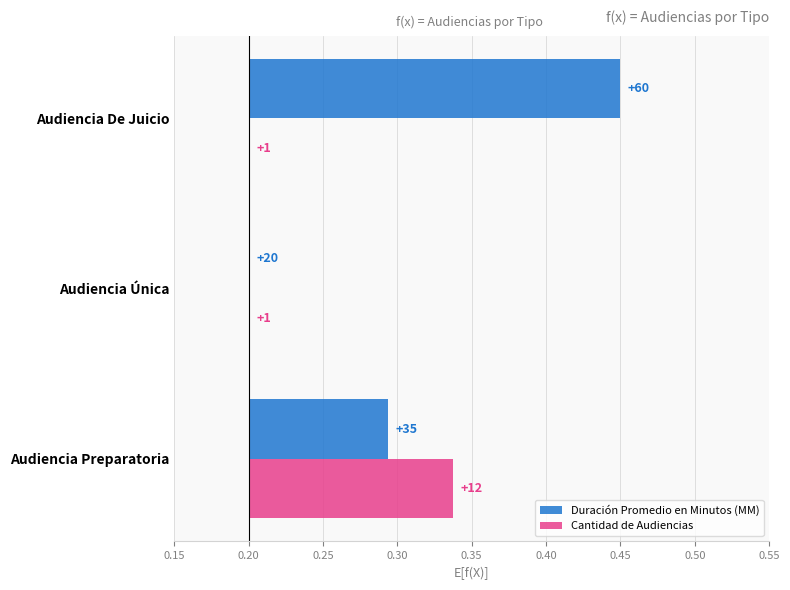

Which series has the widest spread of values?

Duración Promedio en Minutos (MM)